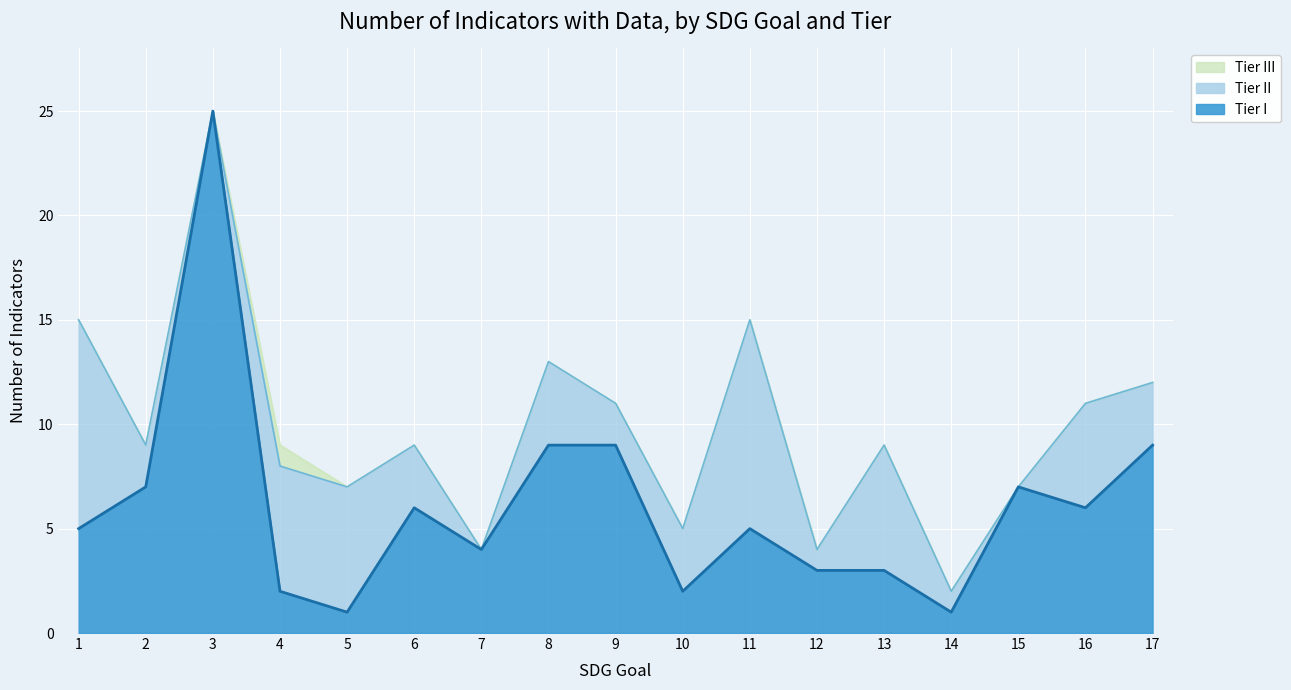

Between 3 and 1, which is larger?

3